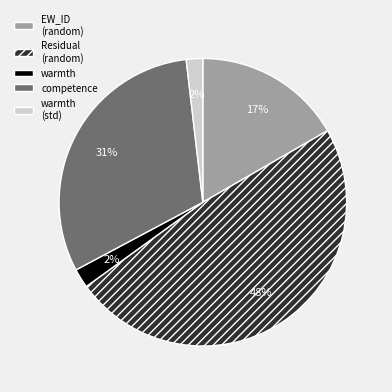

Does warmth (std) account for over 50% of the chart?

No